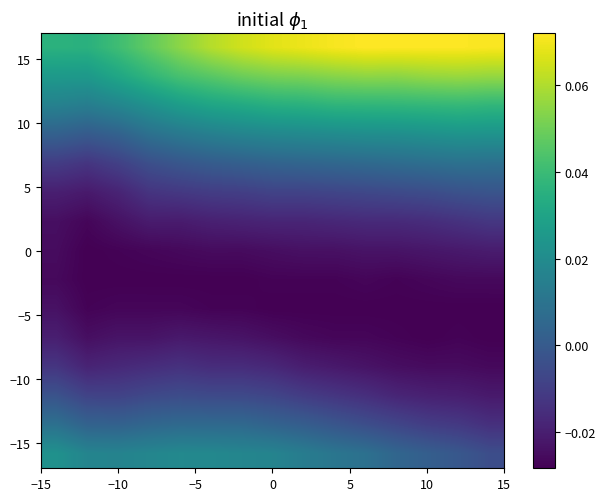

What is the greatest value displayed?

0.1